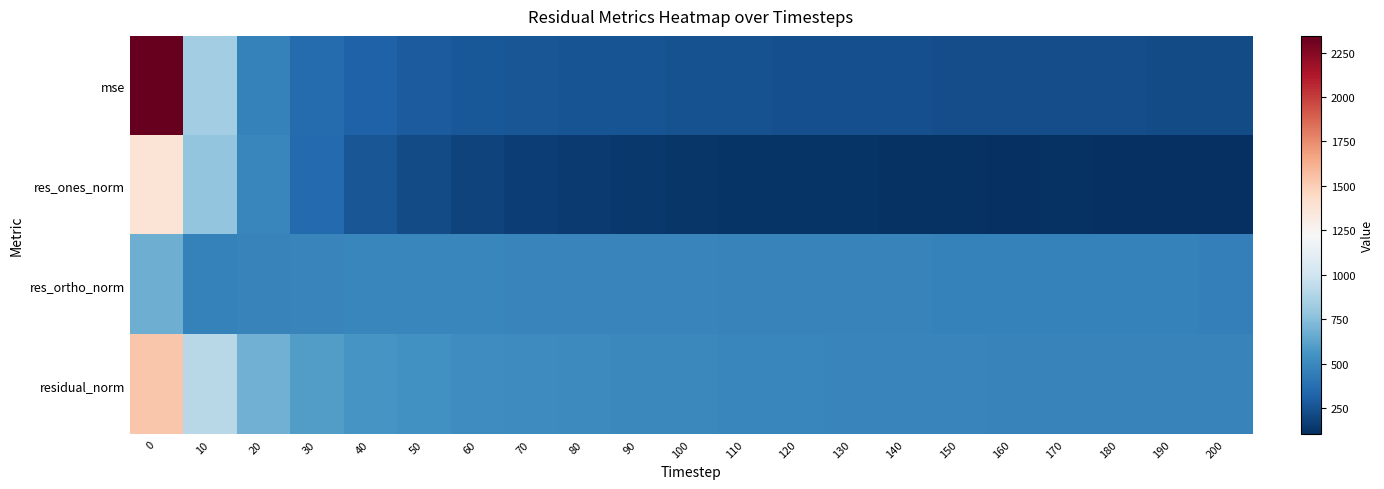

Between 170 and 180, which is larger?

170